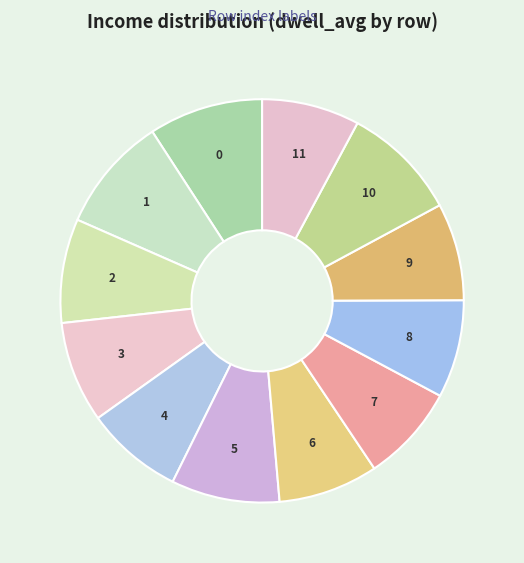

Which slice is the smallest?

7